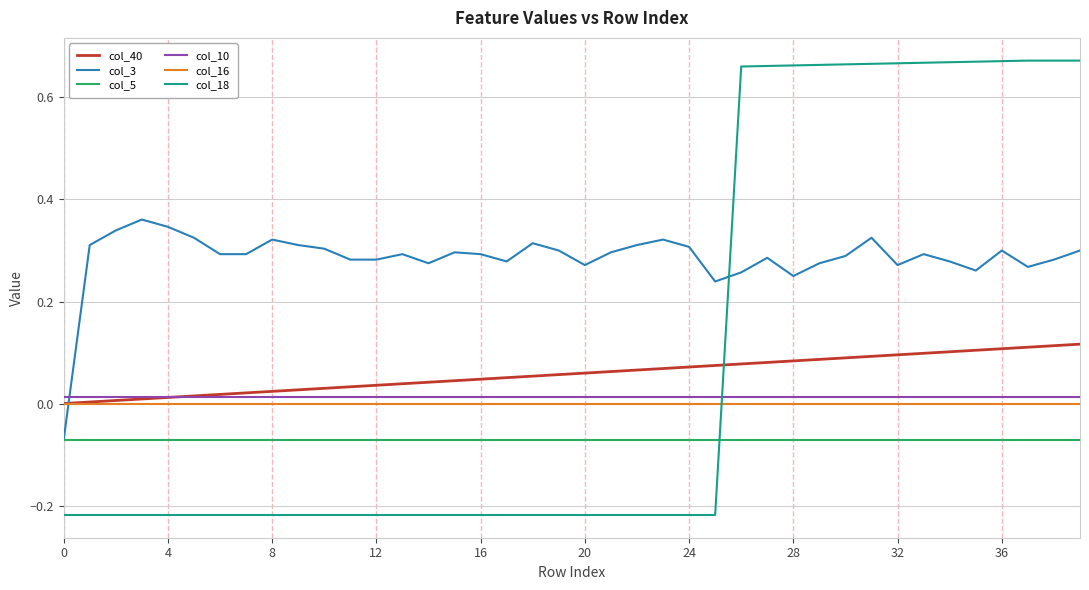

What is the sum of all col_3 values?

11.4